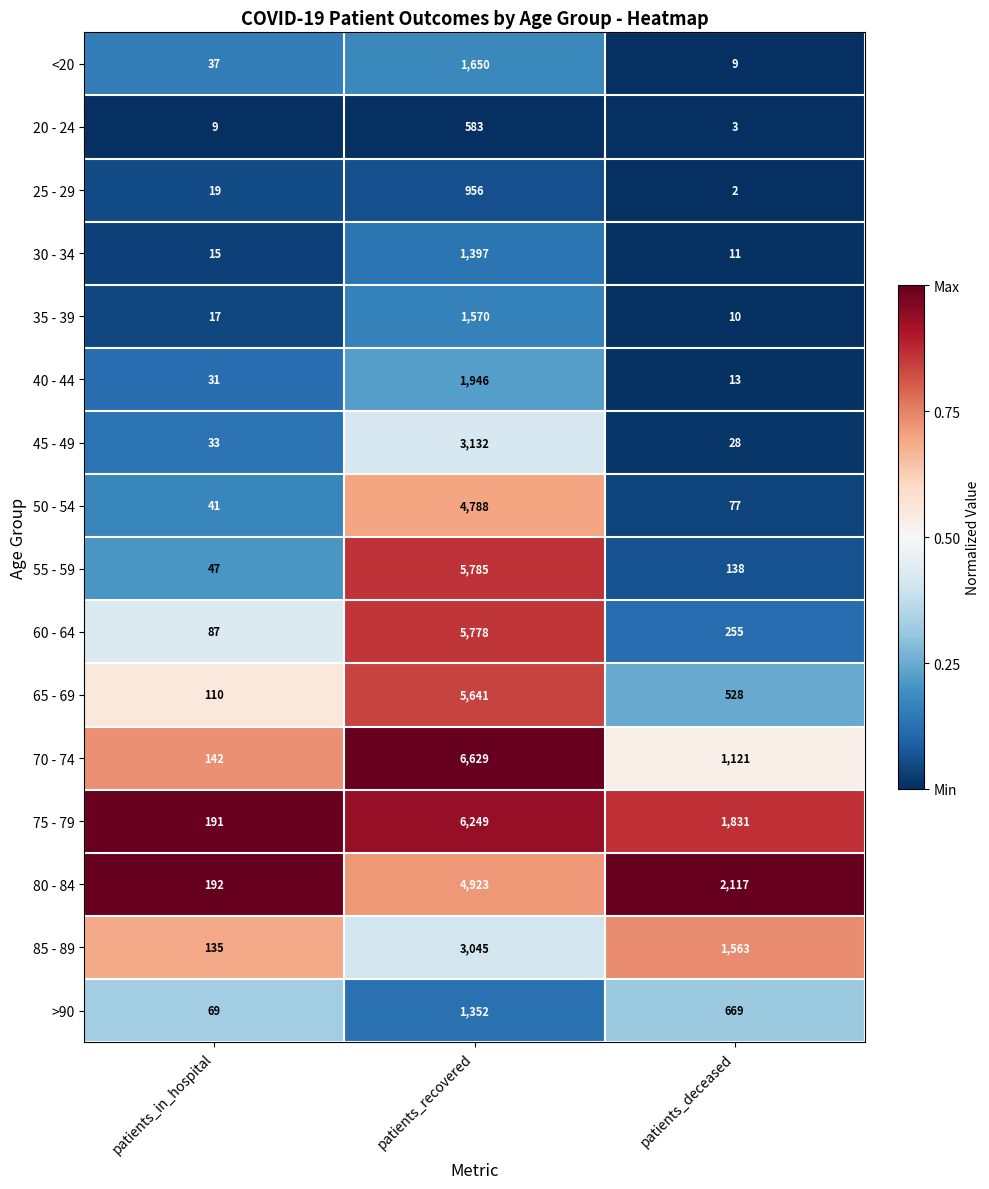

True or false: 70 - 74 has a value of 142 at patients_in_hospital.

True